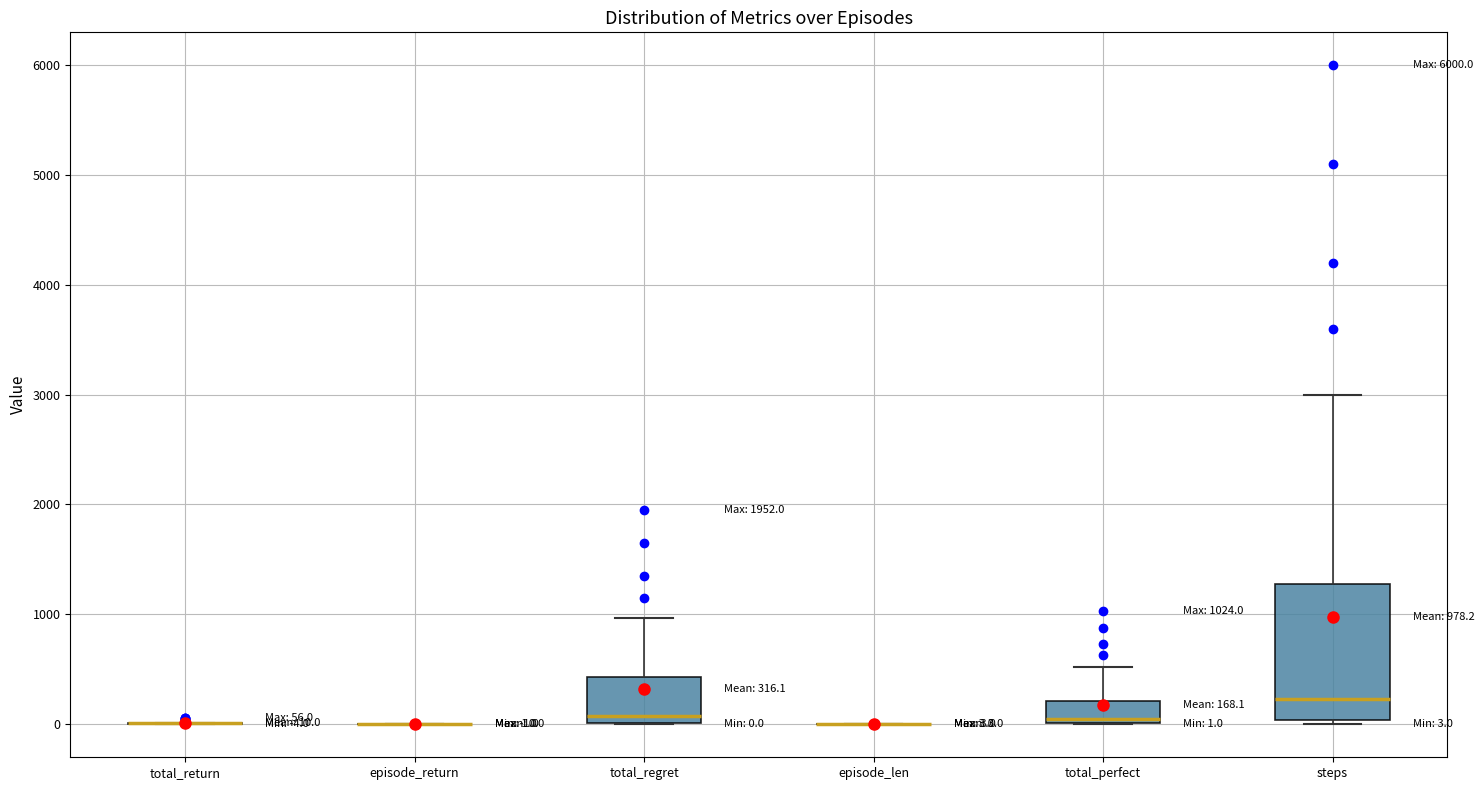

Comparing the boxes themselves (not the whiskers), which one is the tallest?

steps